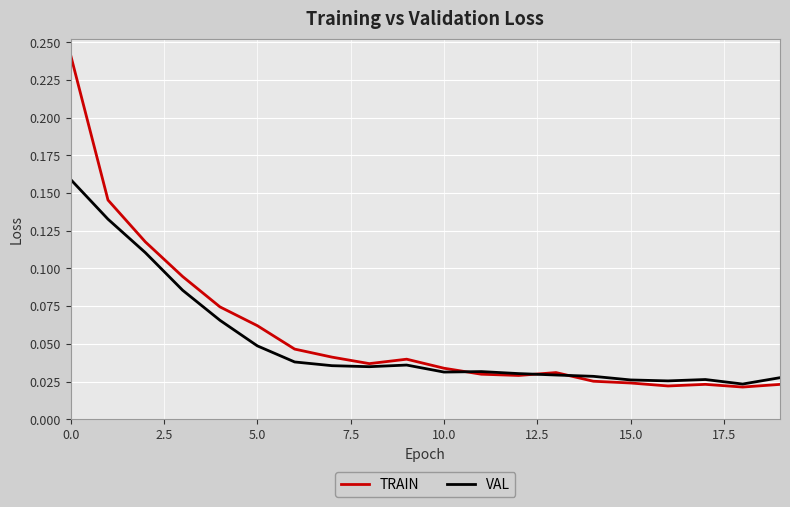

Which series ends up on top after the final intersection of VAL and TRAIN?

VAL